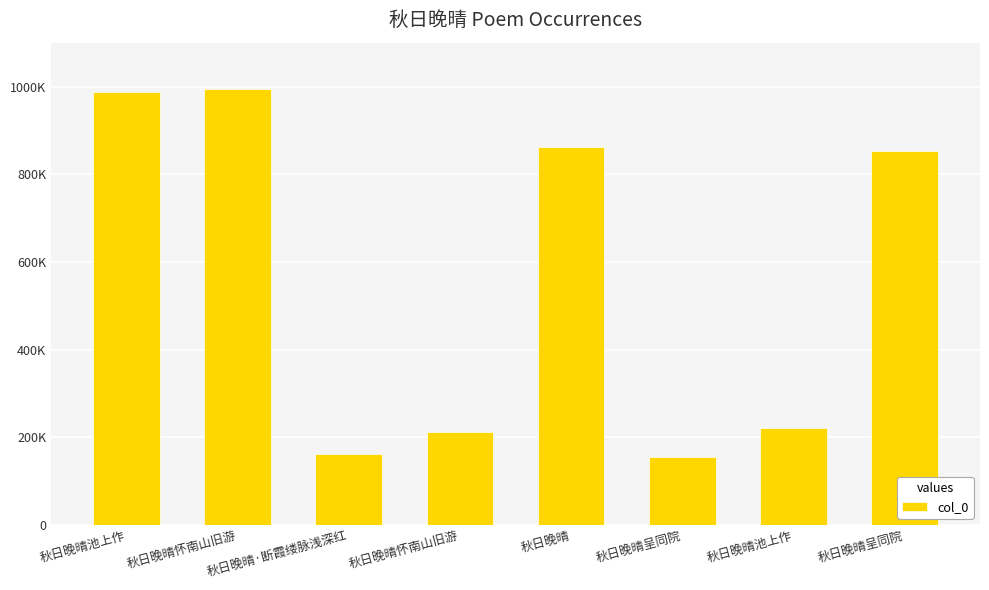

What is the difference between the maximum and minimum values?

840154